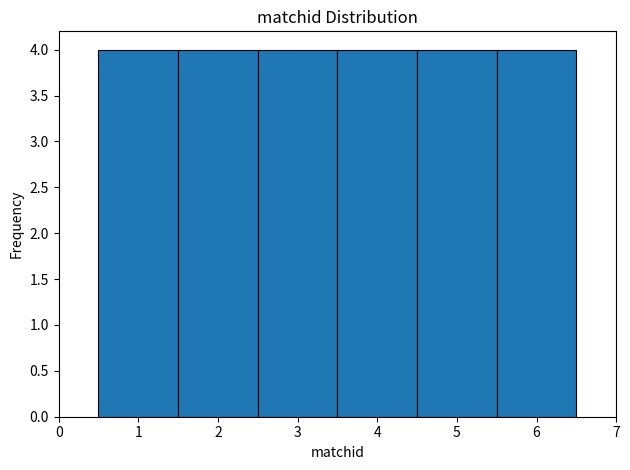

Reading left to right, transcribe this chart: for each bar, give the range it covers on the x-axis and its height. The values are not printed on the chart, so give them approximately, as read against the axis.

0.5 to 1.5: 4
1.5 to 2.5: 4
2.5 to 3.5: 4
3.5 to 4.5: 4
4.5 to 5.5: 4
5.5 to 6.5: 4